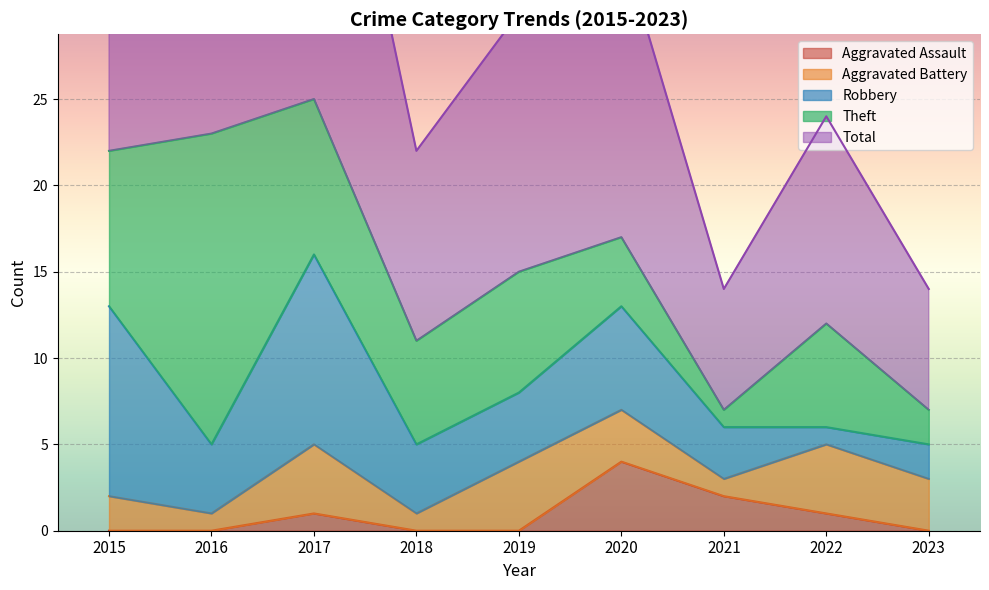

Between 2019 and 2023, which is larger?

2019